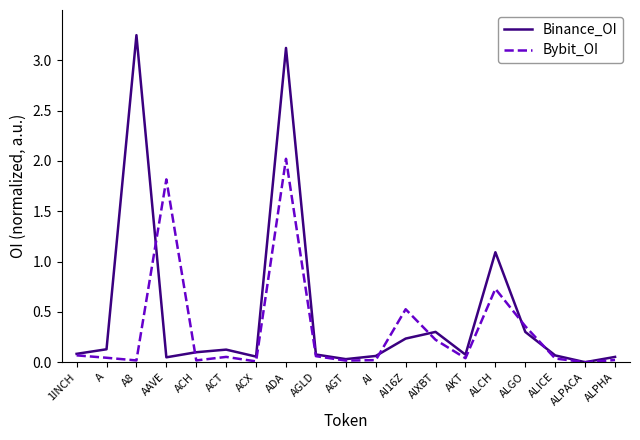

At which label is Binance_OI closest to 1?

ALCH